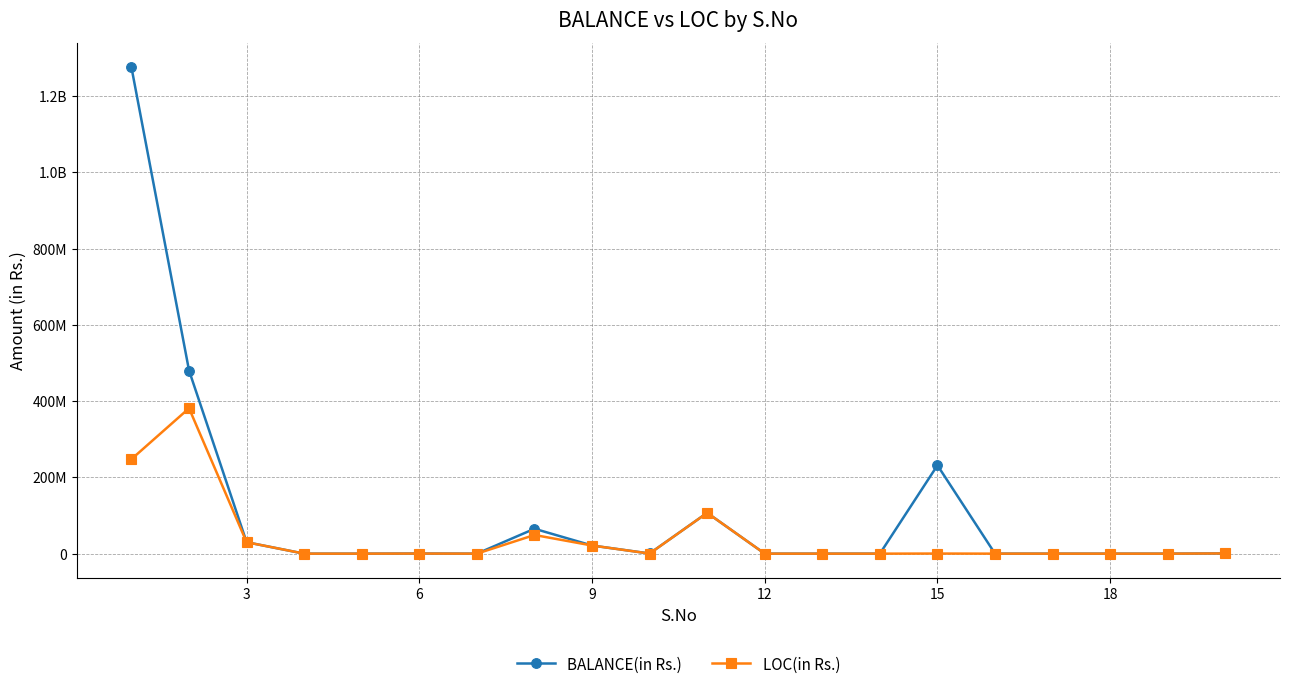

What is the difference between the maximum and minimum values in the LOC(in Rs.) series?

381325937